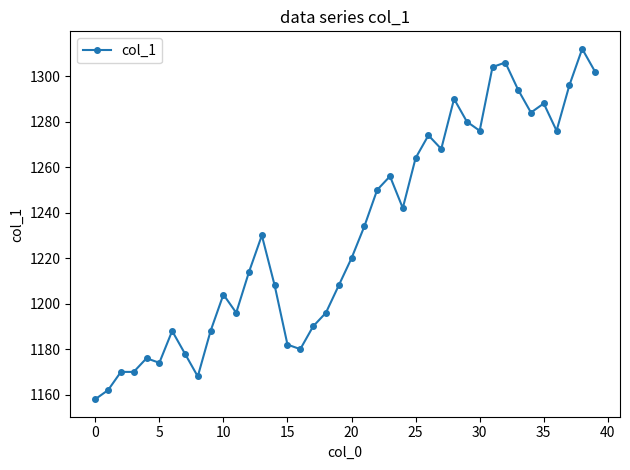

What is the sum of all values?

49256